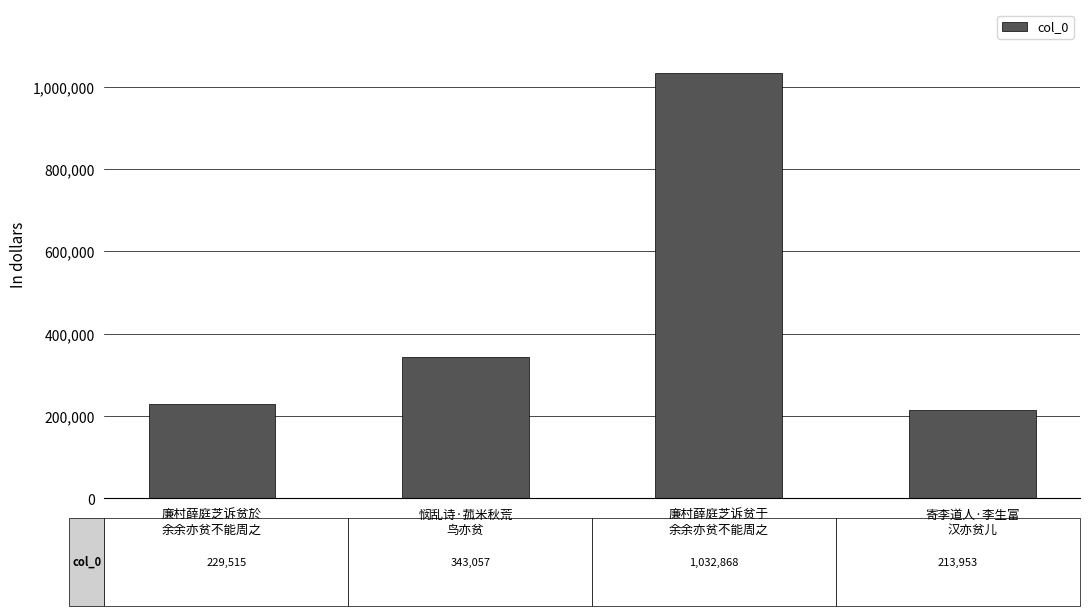

Rank the categories by value from highest to lowest.

廉村薛庭芝诉贫于
余余亦贫不能周之, 悯乱诗·菰米秋荒
鸟亦贫, 廉村薛庭芝诉贫於
余余亦贫不能周之, 寄李道人·李生富
汉亦贫儿